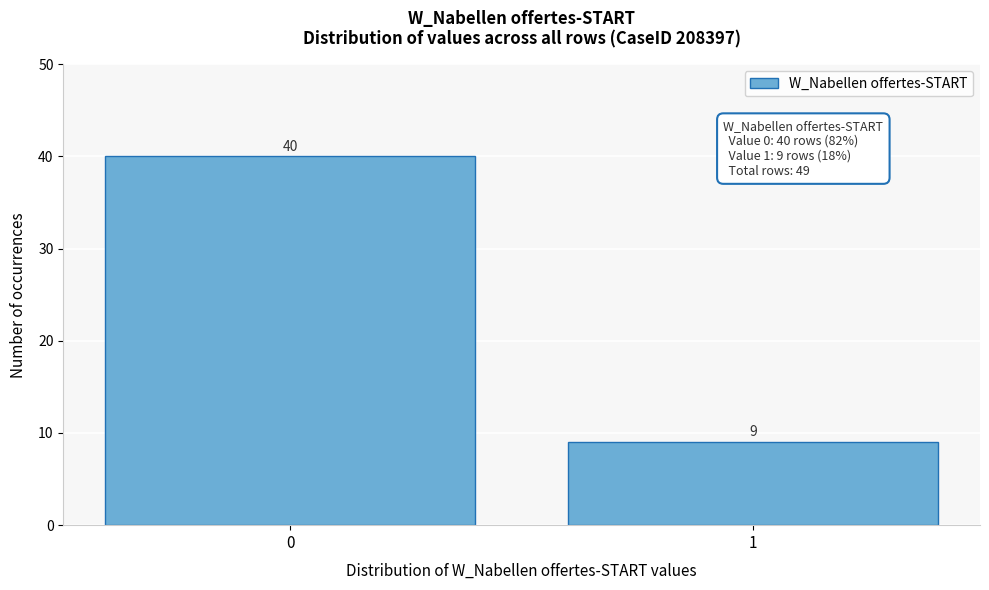

Reading left to right, list all the values displayed in this chart.

40	9